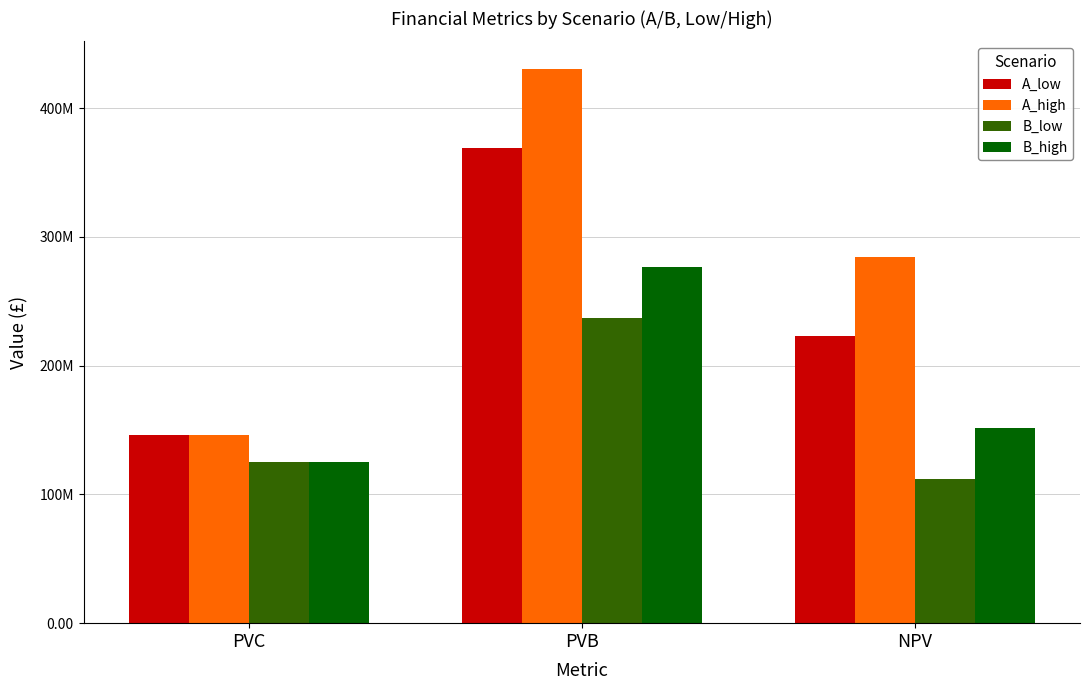

Where does the B_low series first go above 124920970?

PVC